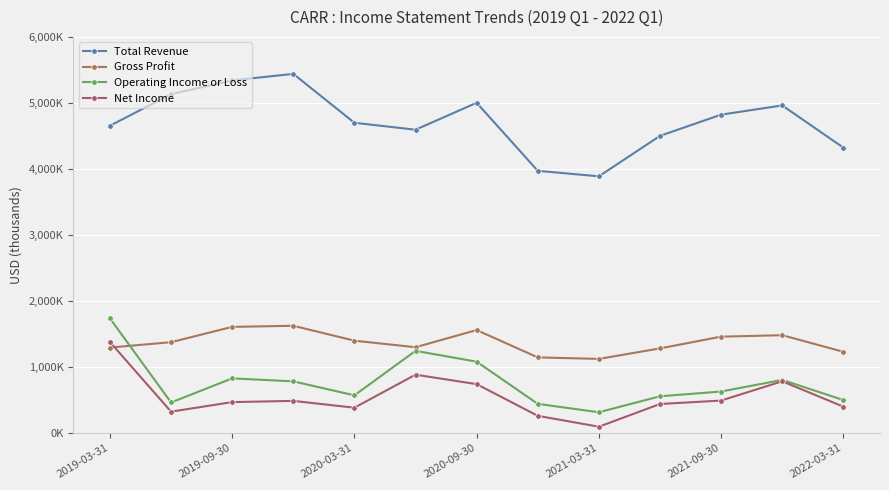

Does the chart have visible grid lines?

Yes